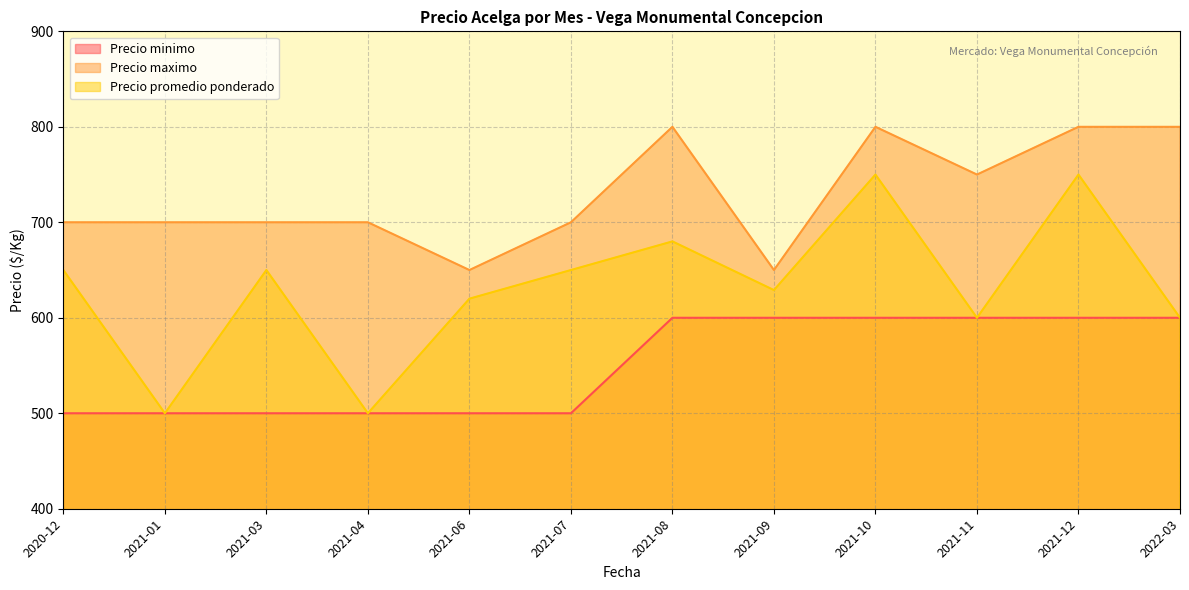

Which series has the largest range (max minus min)?

Precio promedio ponderado